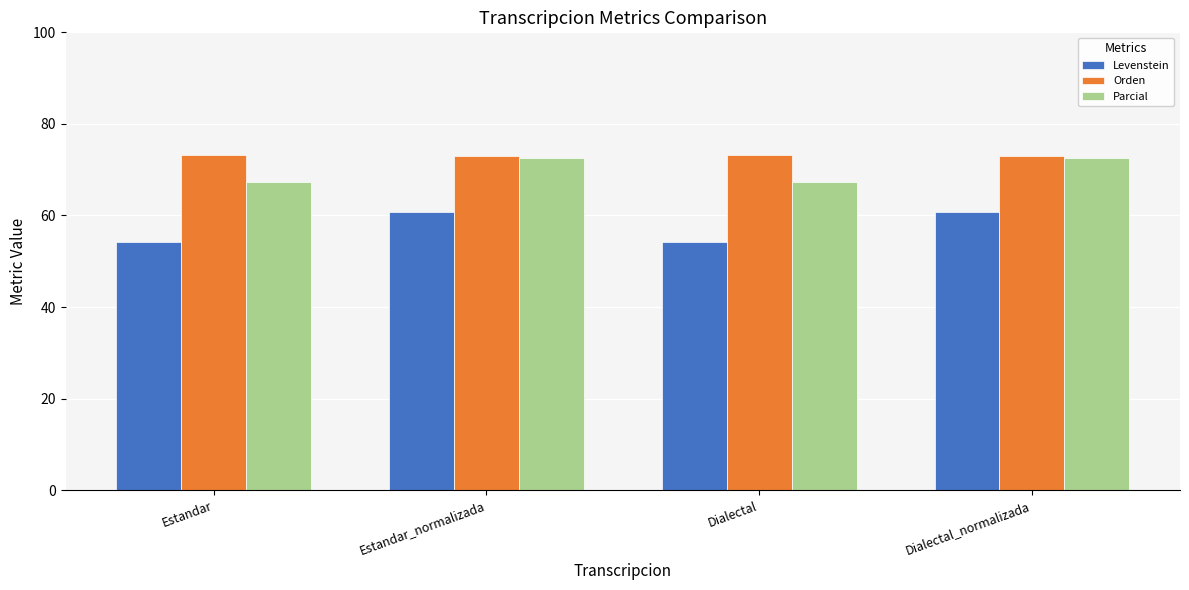

How many categories are shown in the chart?

4